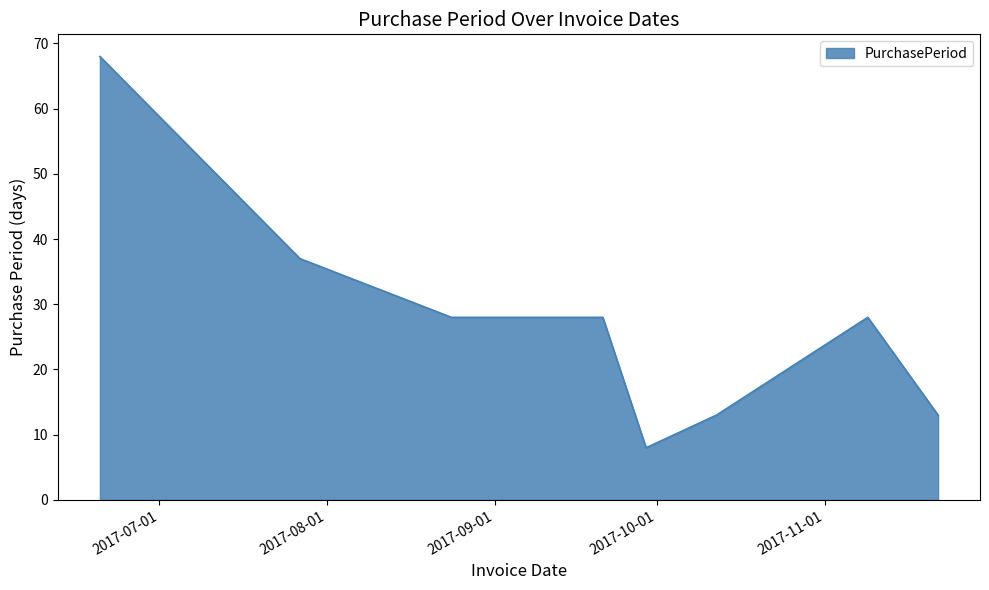

True or false: the data has more than 2 interior local peaks.

False